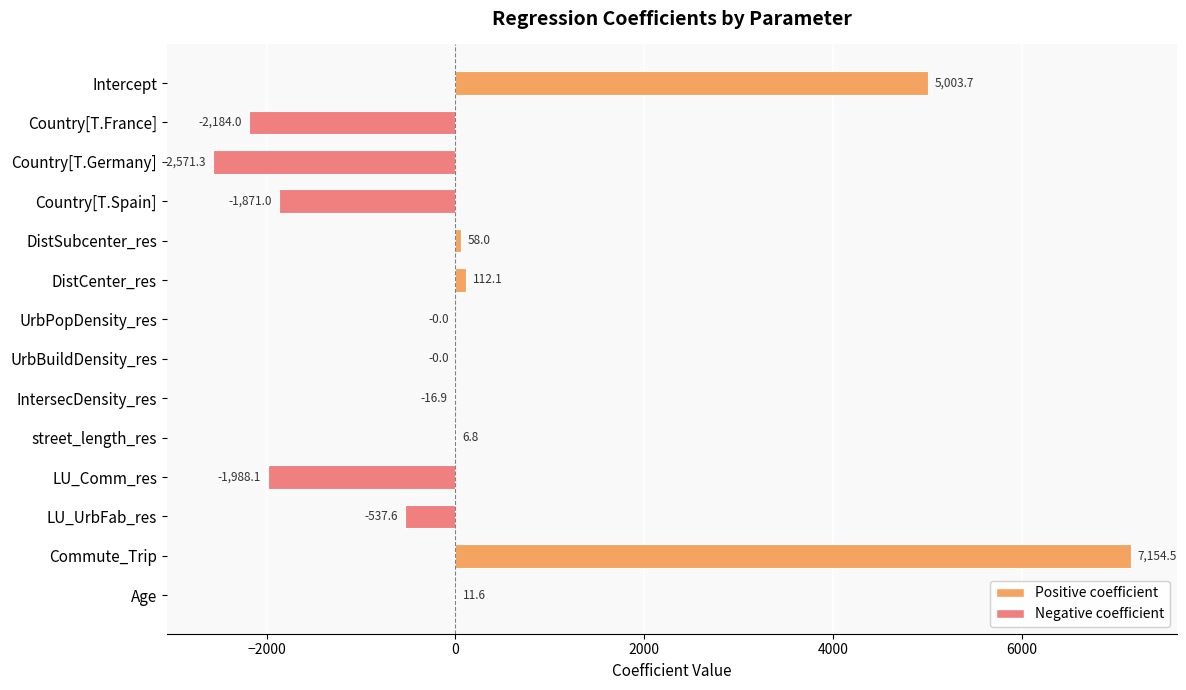

Between Country[T.Germany] and DistSubcenter_res, which is larger?

DistSubcenter_res